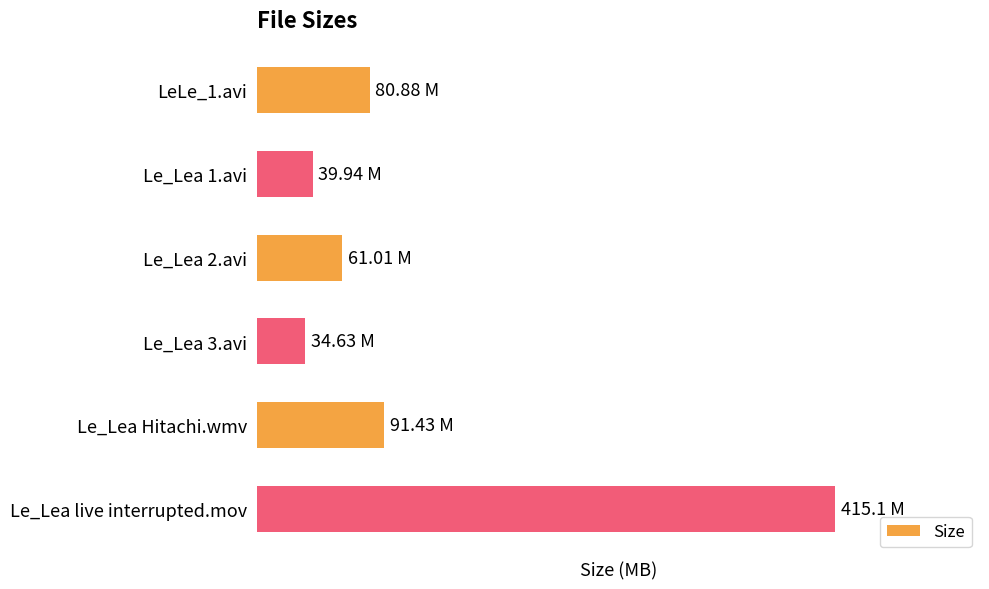

Does the chart contain any negative values?

No